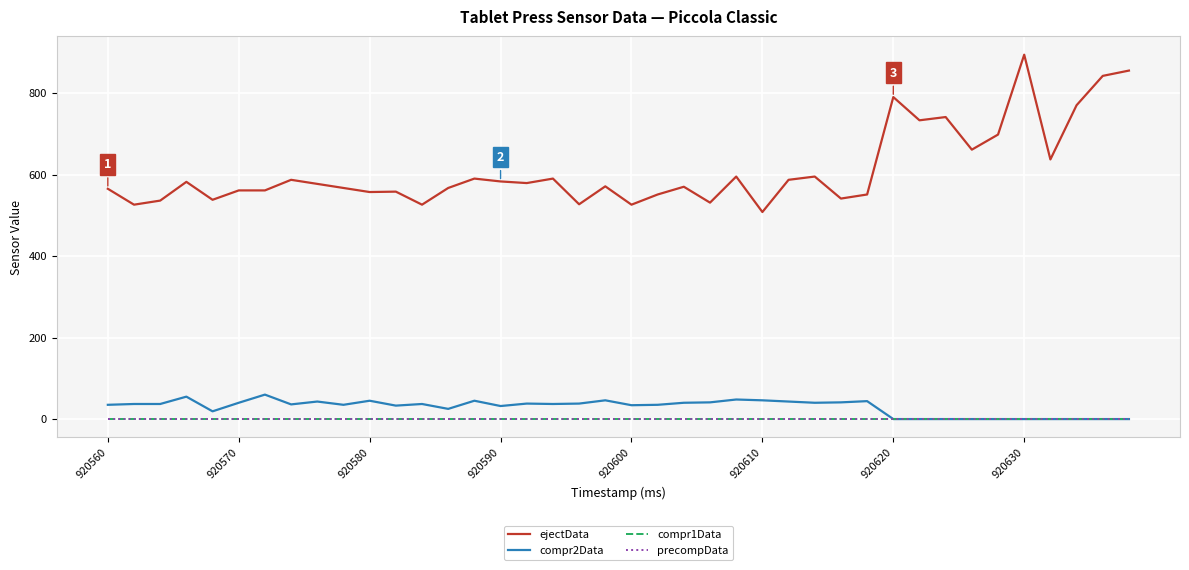

At which label does compr1Data reach its minimum?

920560